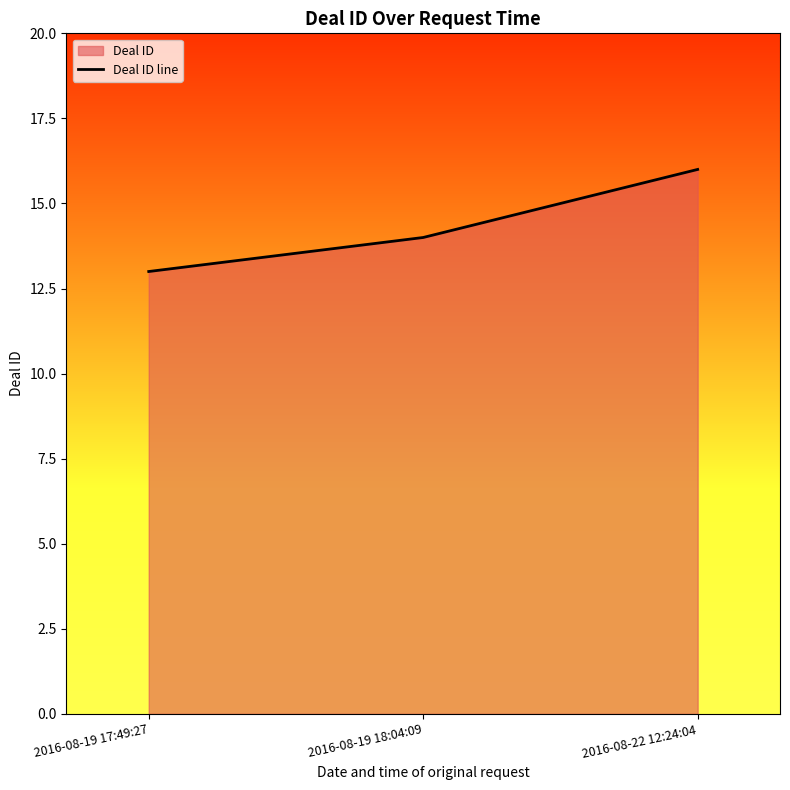

At which category does the chart reach its minimum across all series?

2016-08-19 17:49:27